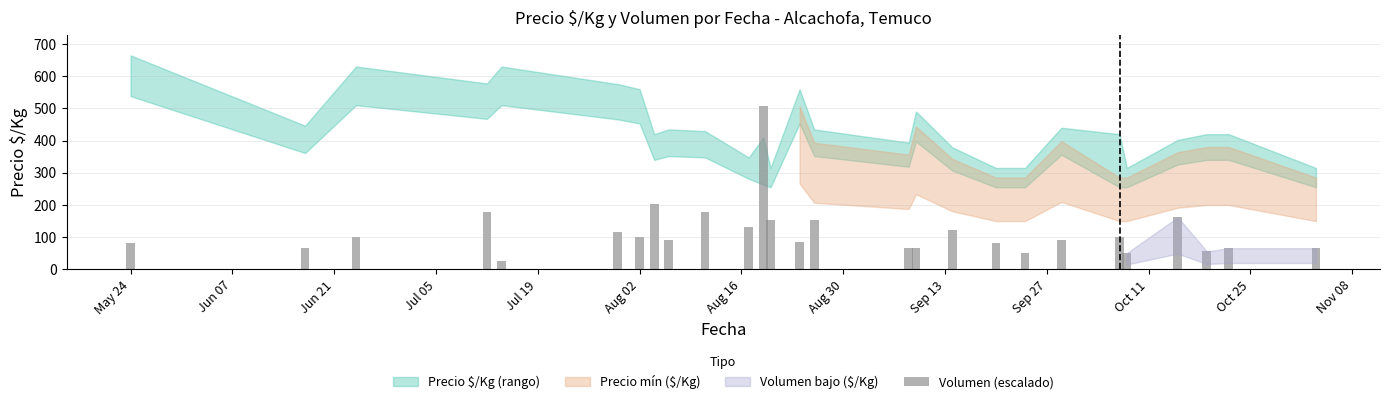

What is the difference between the maximum and minimum values?

481.1